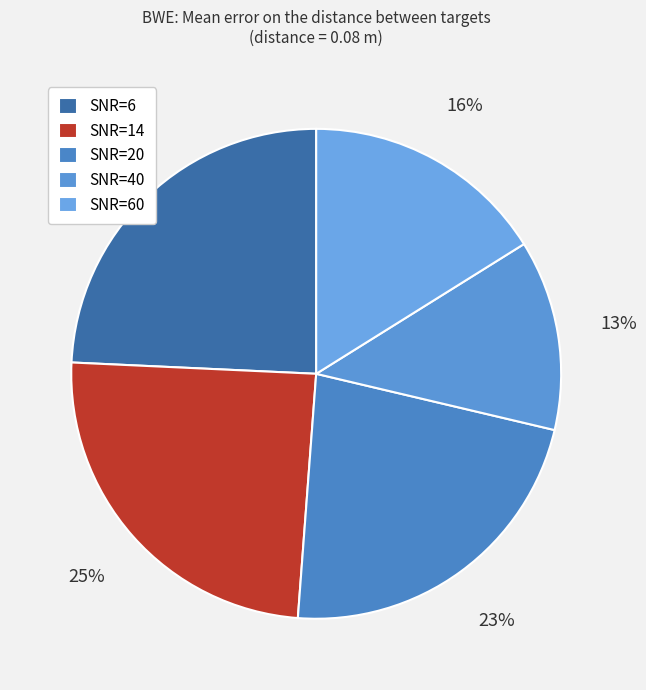

To the nearest percent, what is the average slice percentage?

20%